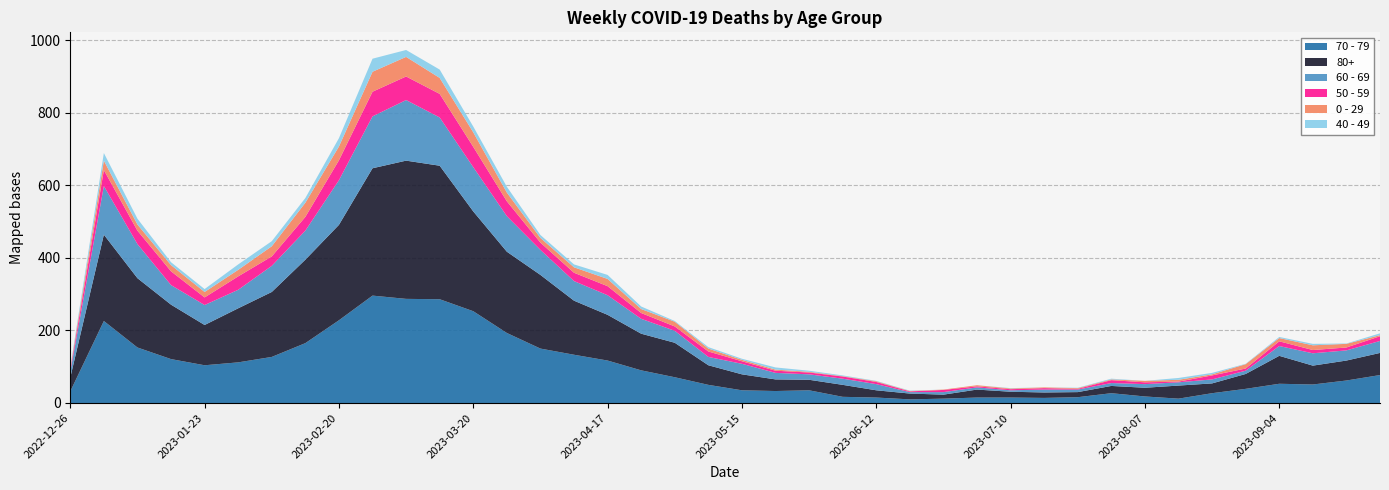

Reading right to left, extract all data points from this chart.

70 - 79: 2023-09-25=77	2023-09-18=62	2023-09-11=51	2023-09-04=53	2023-08-28=39	2023-08-21=27	2023-08-14=12	2023-08-07=18	2023-07-31=27	2023-07-24=16	2023-07-17=14	2023-07-10=15	2023-07-03=15	2023-06-26=12	2023-06-19=10	2023-06-12=15	2023-06-05=17	2023-05-29=35	2023-05-22=33	2023-05-15=35	2023-05-08=50	2023-05-01=71	2023-04-24=90	2023-04-17=117	2023-04-10=133	2023-04-03=150	2023-03-27=193	2023-03-20=253	2023-03-13=286	2023-03-06=287	2023-02-27=296	2023-02-20=228	2023-02-13=165	2023-02-06=127	2023-01-30=112	2023-01-23=104	2023-01-16=121	2023-01-09=153	2023-01-02=226	2022-12-26=32
80+: 2023-09-25=61	2023-09-18=55	2023-09-11=52	2023-09-04=77	2023-08-28=41	2023-08-21=27	2023-08-14=36	2023-08-07=24	2023-07-31=20	2023-07-24=14	2023-07-17=15	2023-07-10=16	2023-07-03=22	2023-06-26=11	2023-06-19=16	2023-06-12=20	2023-06-05=33	2023-05-29=29	2023-05-22=32	2023-05-15=44	2023-05-08=54	2023-05-01=95	2023-04-24=101	2023-04-17=126	2023-04-10=149	2023-04-03=203	2023-03-27=224	2023-03-20=275	2023-03-13=368	2023-03-06=381	2023-02-27=351	2023-02-20=263	2023-02-13=230	2023-02-06=179	2023-01-30=149	2023-01-23=111	2023-01-16=150	2023-01-09=191	2023-01-02=238	2022-12-26=38
60 - 69: 2023-09-25=33	2023-09-18=28	2023-09-11=34	2023-09-04=27	2023-08-28=9	2023-08-21=11	2023-08-14=9	2023-08-07=10	2023-07-31=8	2023-07-24=7	2023-07-17=8	2023-07-10=4	2023-07-03=6	2023-06-26=7	2023-06-19=4	2023-06-12=17	2023-06-05=17	2023-05-29=15	2023-05-22=18	2023-05-15=29	2023-05-08=23	2023-05-01=33	2023-04-24=41	2023-04-17=54	2023-04-10=54	2023-04-03=69	2023-03-27=98	2023-03-20=122	2023-03-13=133	2023-03-06=167	2023-02-27=143	2023-02-20=123	2023-02-13=80	2023-02-06=72	2023-01-30=51	2023-01-23=55	2023-01-16=54	2023-01-09=94	2023-01-02=134	2022-12-26=16
50 - 59: 2023-09-25=13	2023-09-18=8	2023-09-11=9	2023-09-04=13	2023-08-28=6	2023-08-21=11	2023-08-14=2	2023-08-07=5	2023-07-31=8	2023-07-24=2	2023-07-17=4	2023-07-10=3	2023-07-03=3	2023-06-26=6	2023-06-19=2	2023-06-12=6	2023-06-05=6	2023-05-29=5	2023-05-22=6	2023-05-15=7	2023-05-08=15	2023-05-01=12	2023-04-24=16	2023-04-17=25	2023-04-10=23	2023-04-03=20	2023-03-27=41	2023-03-20=56	2023-03-13=65	2023-03-06=65	2023-02-27=68	2023-02-20=55	2023-02-13=38	2023-02-06=26	2023-01-30=37	2023-01-23=21	2023-01-16=38	2023-01-09=37	2023-01-02=44	2022-12-26=5
0 - 29: 2023-09-25=3	2023-09-18=10	2023-09-11=13	2023-09-04=9	2023-08-28=12	2023-08-21=3	2023-08-14=5	2023-08-07=4	2023-07-31=2	2023-07-24=2	2023-07-17=2	2023-07-10=2	2023-07-03=3	2023-06-26=1	2023-06-19=1	2023-06-12=2	2023-06-05=1	2023-05-29=2	2023-05-22=3	2023-05-15=4	2023-05-08=8	2023-05-01=13	2023-04-24=11	2023-04-17=20	2023-04-10=15	2023-04-03=13	2023-03-27=24	2023-03-20=40	2023-03-13=44	2023-03-06=54	2023-02-27=55	2023-02-20=38	2023-02-13=39	2023-02-06=28	2023-01-30=18	2023-01-23=15	2023-01-16=17	2023-01-09=17	2023-01-02=26	2022-12-26=4
40 - 49: 2023-09-25=5	2023-09-18=1	2023-09-11=4	2023-09-04=3	2023-08-28=1	2023-08-21=4	2023-08-14=5	2023-08-07=0	2023-07-31=2	2023-07-24=1	2023-07-17=0	2023-07-10=1	2023-07-03=0	2023-06-26=0	2023-06-19=1	2023-06-12=1	2023-06-05=2	2023-05-29=3	2023-05-22=6	2023-05-15=3	2023-05-08=4	2023-05-01=2	2023-04-24=7	2023-04-17=11	2023-04-10=8	2023-04-03=8	2023-03-27=16	2023-03-20=16	2023-03-13=23	2023-03-06=19	2023-02-27=36	2023-02-20=23	2023-02-13=13	2023-02-06=14	2023-01-30=15	2023-01-23=8	2023-01-16=8	2023-01-09=16	2023-01-02=21	2022-12-26=4